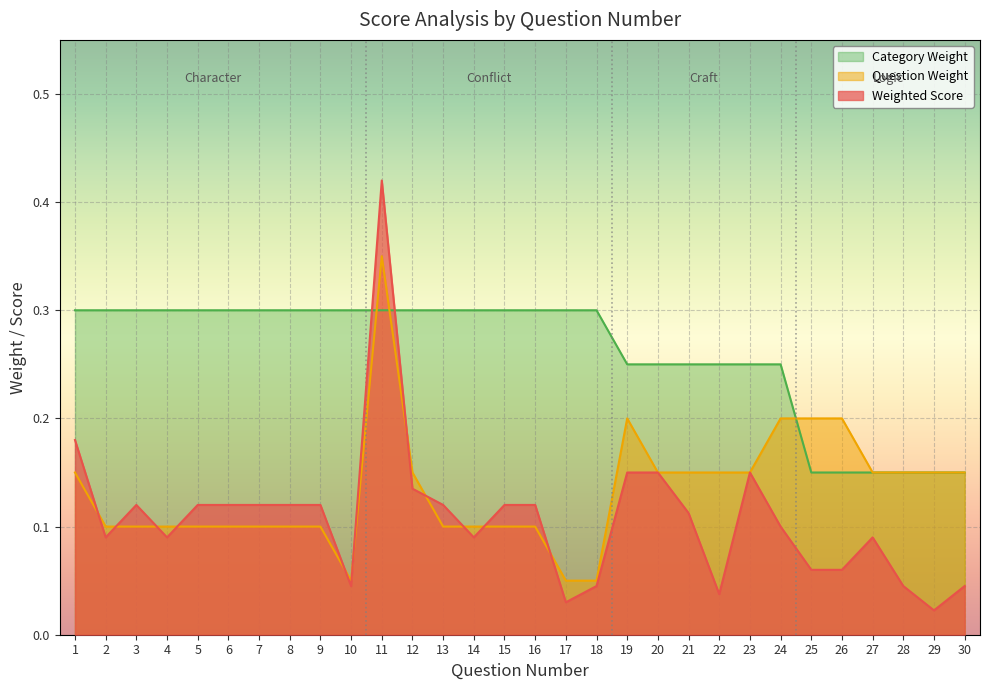

What are all the series names shown in the legend?

Category Weight, Question Weight, Weighted Score